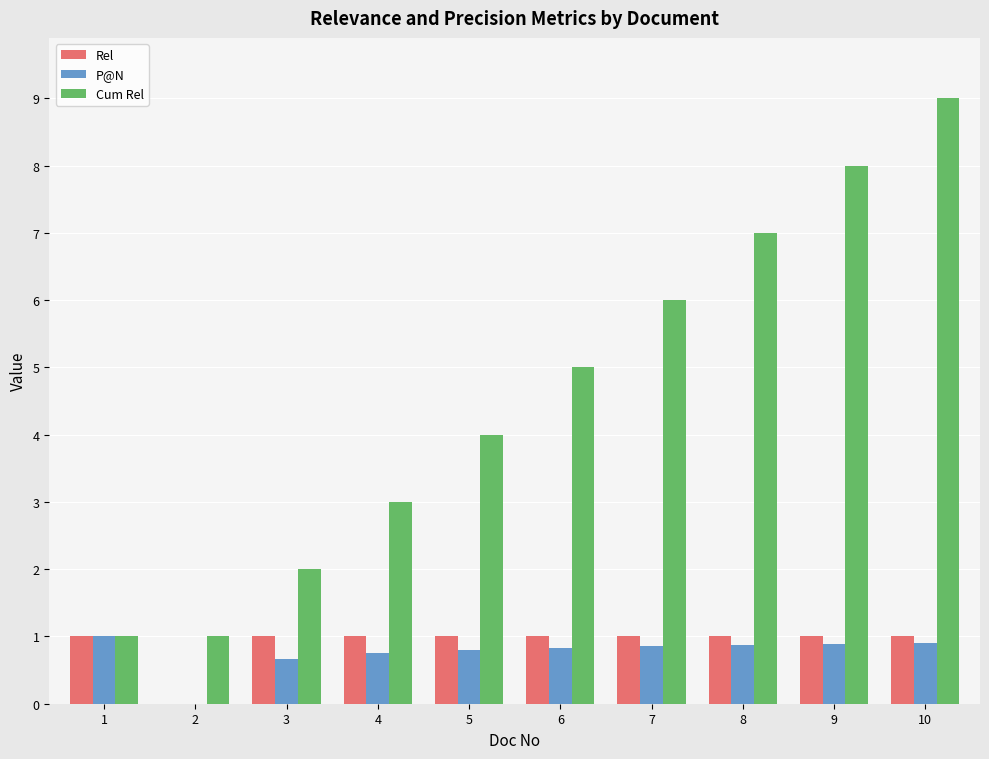

The value of P@N at 3 is 0.7. True or false?

True